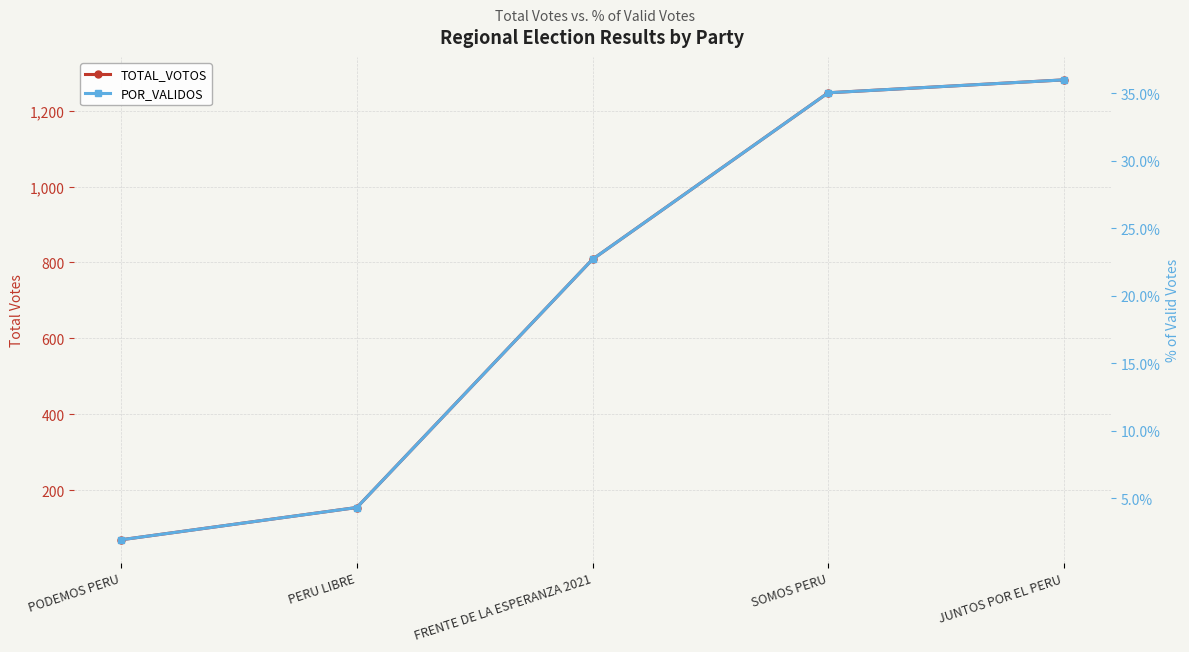

What is the difference between the maximum and minimum values in the TOTAL_VOTOS series?

1212.0